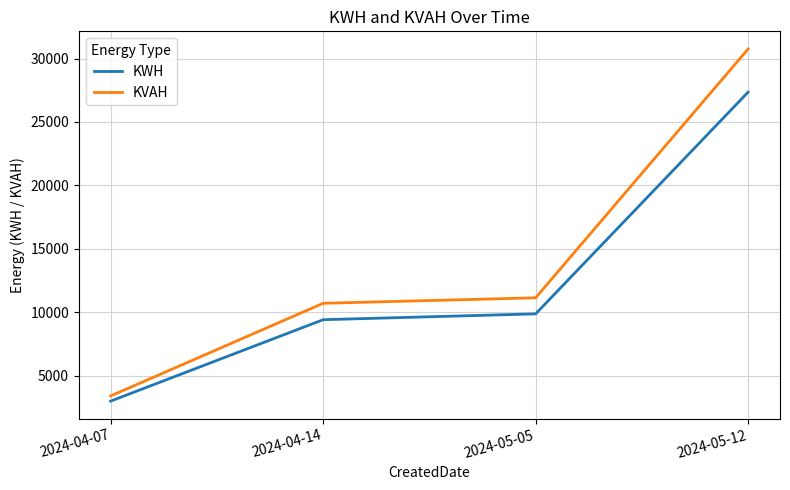

At which category does the chart reach its minimum across all series?

2024-04-07